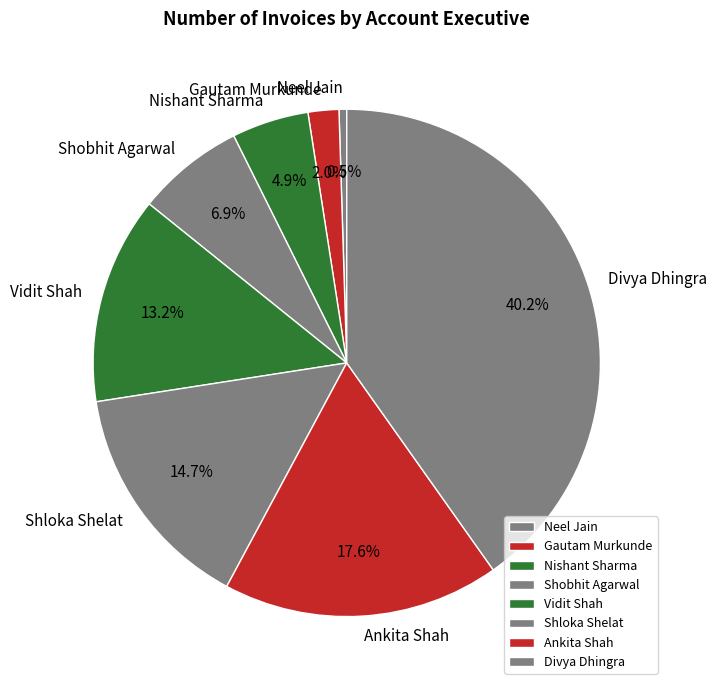

Does Vidit Shah represent more than half of the total?

No